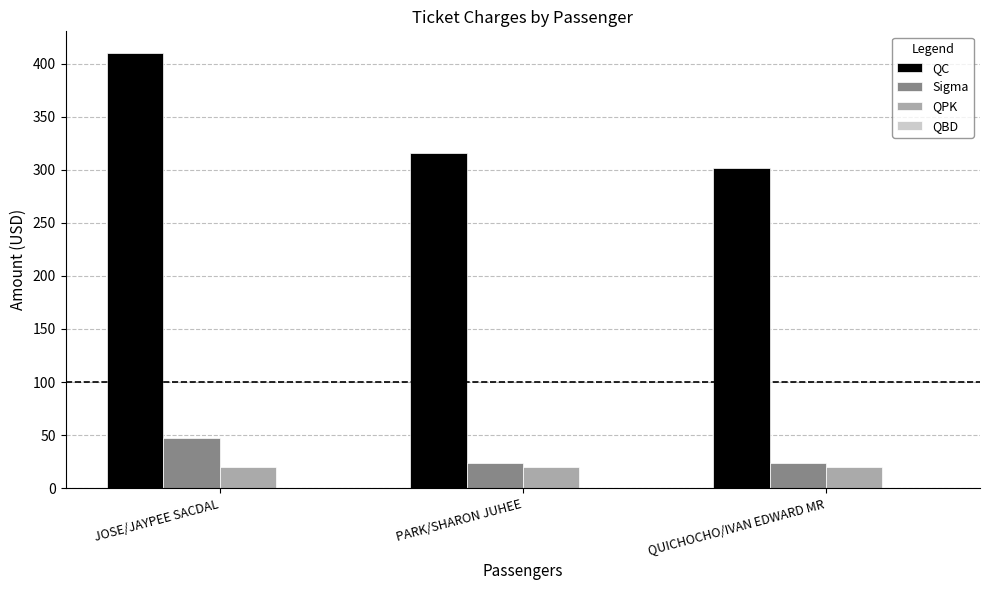

What is the lowest value of the QC series?

302.0